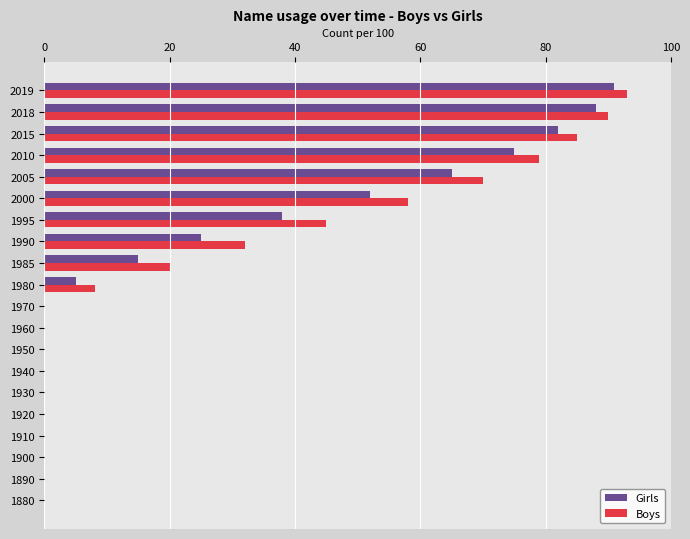

What is the total value across all series at 1980?

13